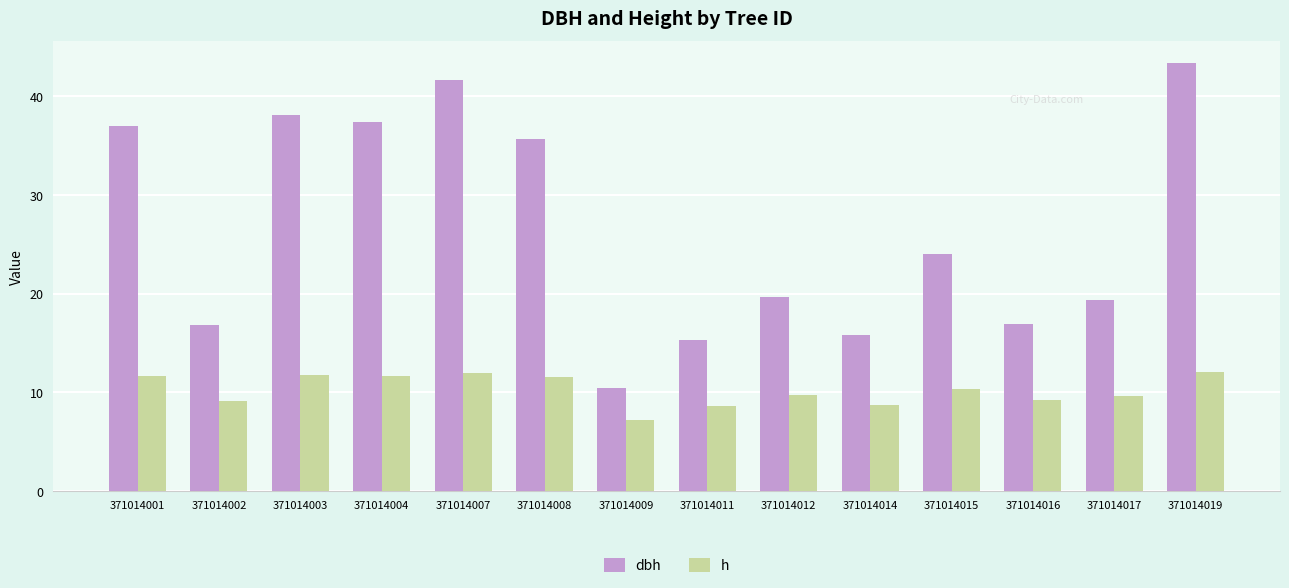

What is the value of the h bar at the 10th from the left?

8.7